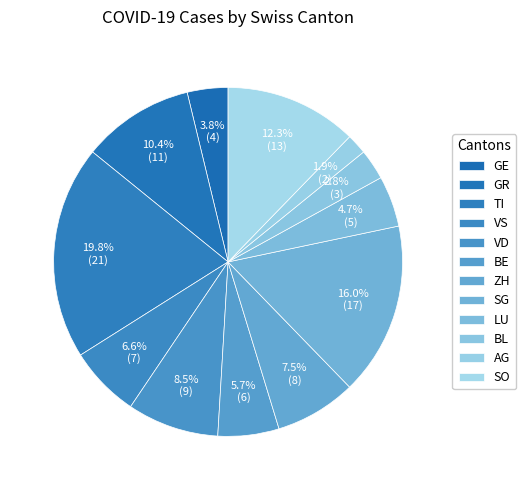

What percentage is NOT represented by LU?

95.3%